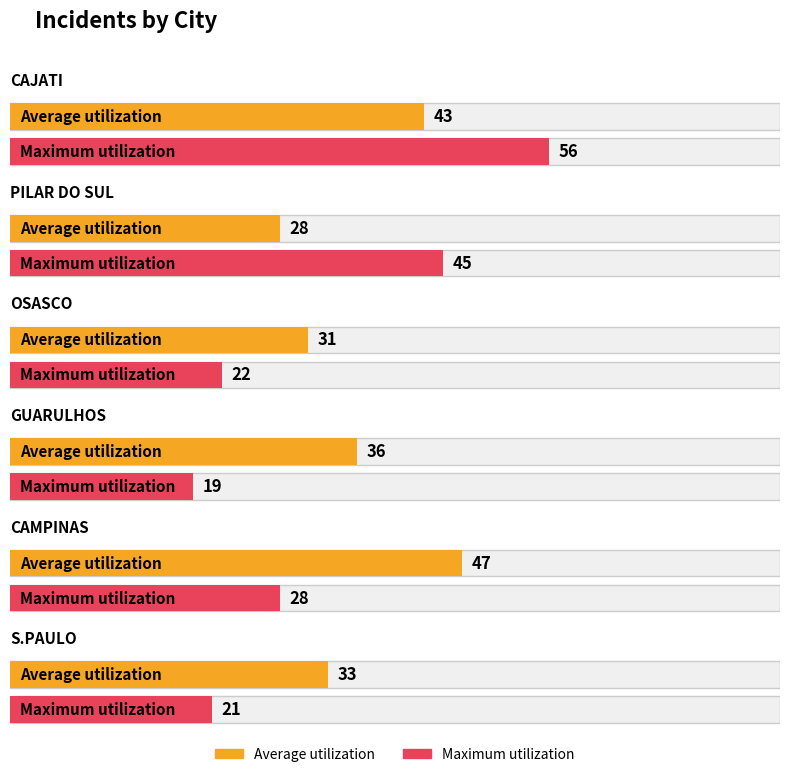

What is the total value across all series at GUARULHOS?

55